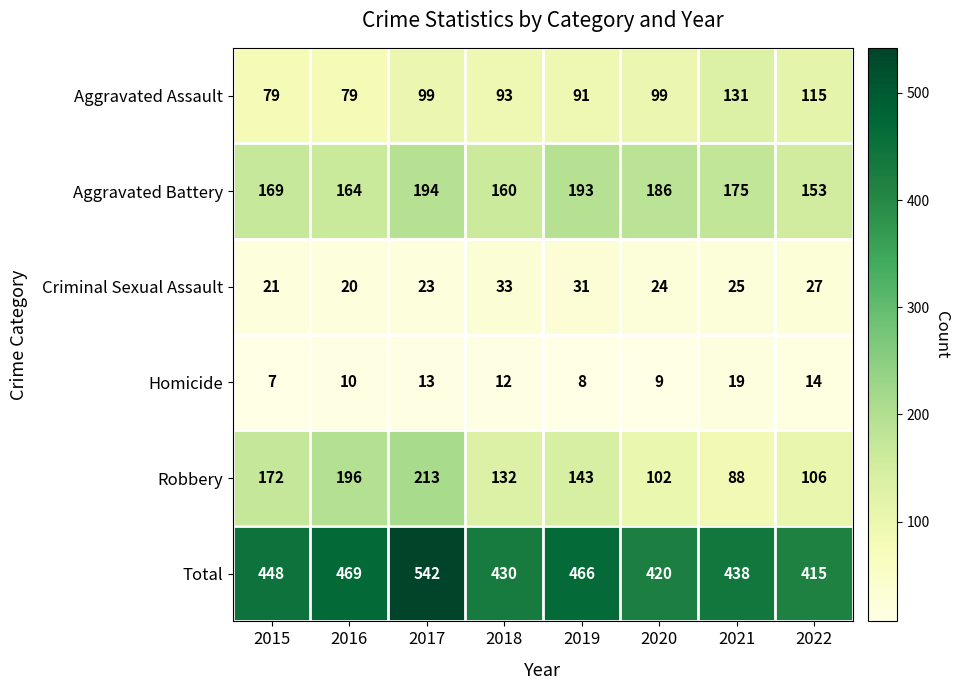

The value of Robbery at 2017 is 213. True or false?

True